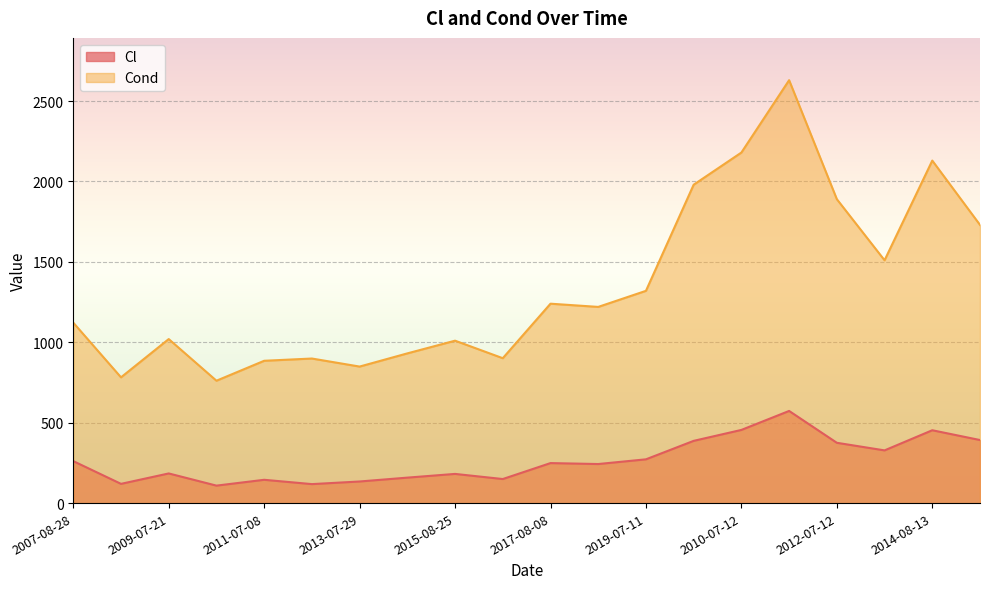

In Cond, how many points are lower than both neighbors (excluding endpoints)?

6